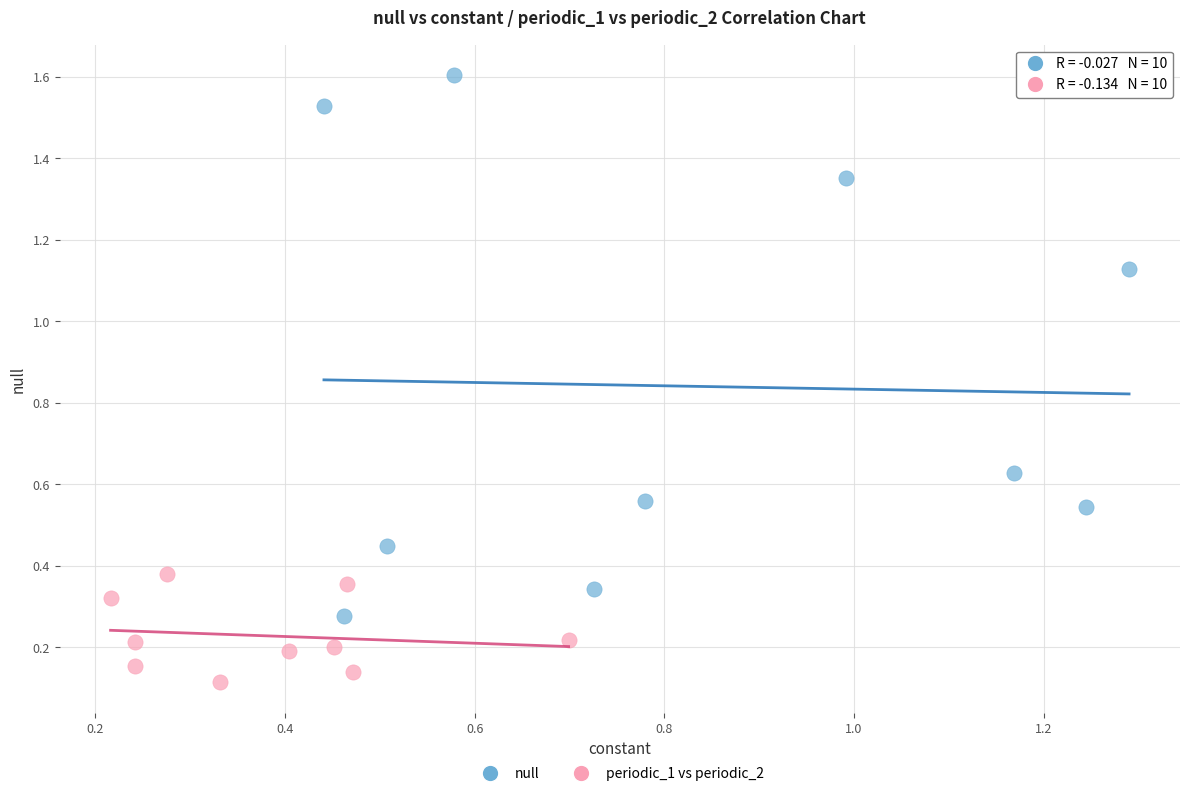

Which series reaches the minimum Y coordinate?

periodic_1 vs periodic_2